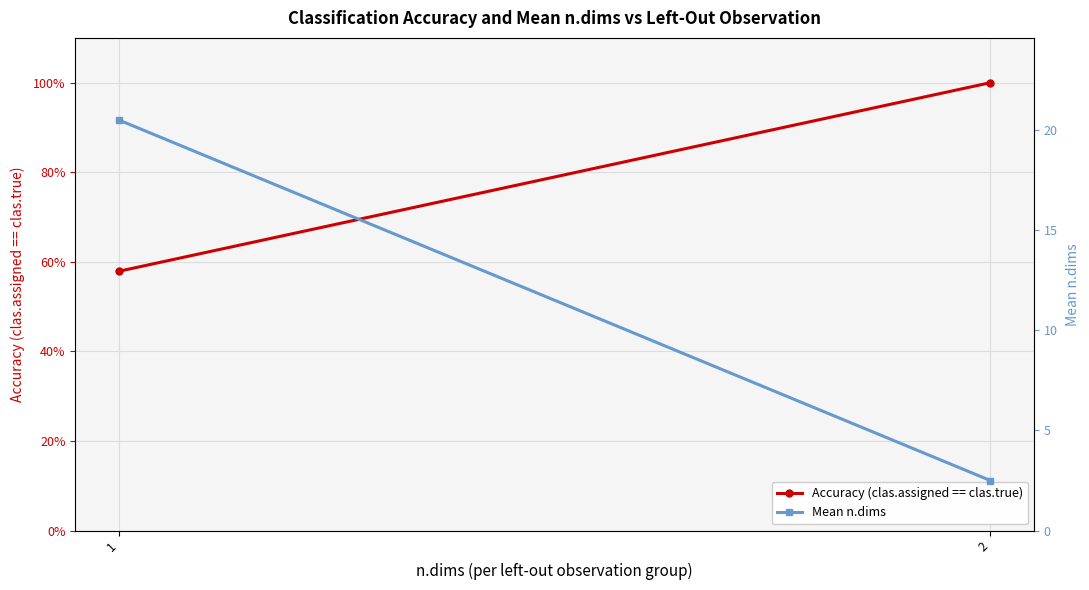

At 2, list the series in order from smallest to largest.

Accuracy (clas.assigned == clas.true), Mean n.dims